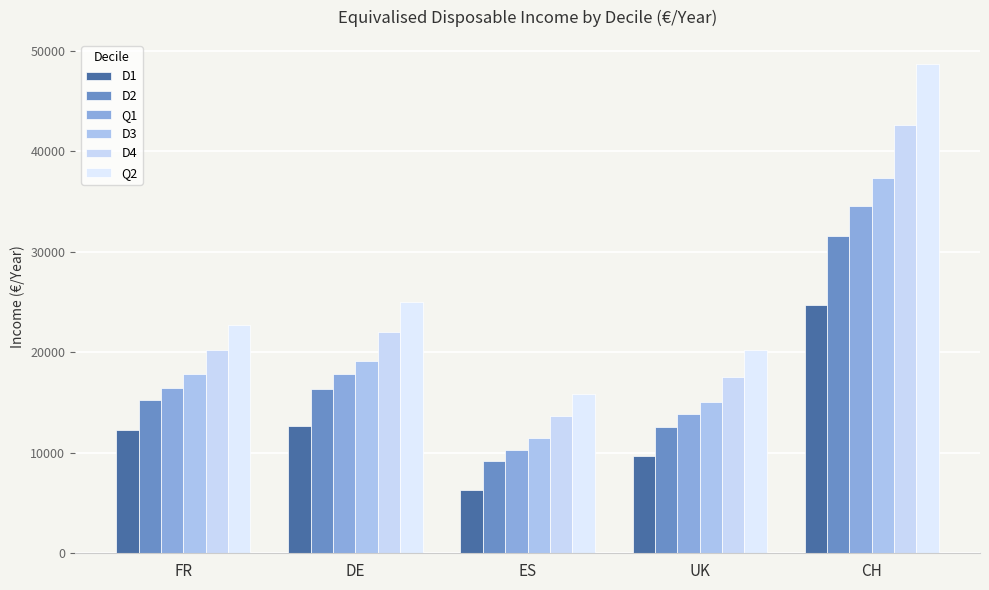

What is the label of the 4th bar from the right?

DE